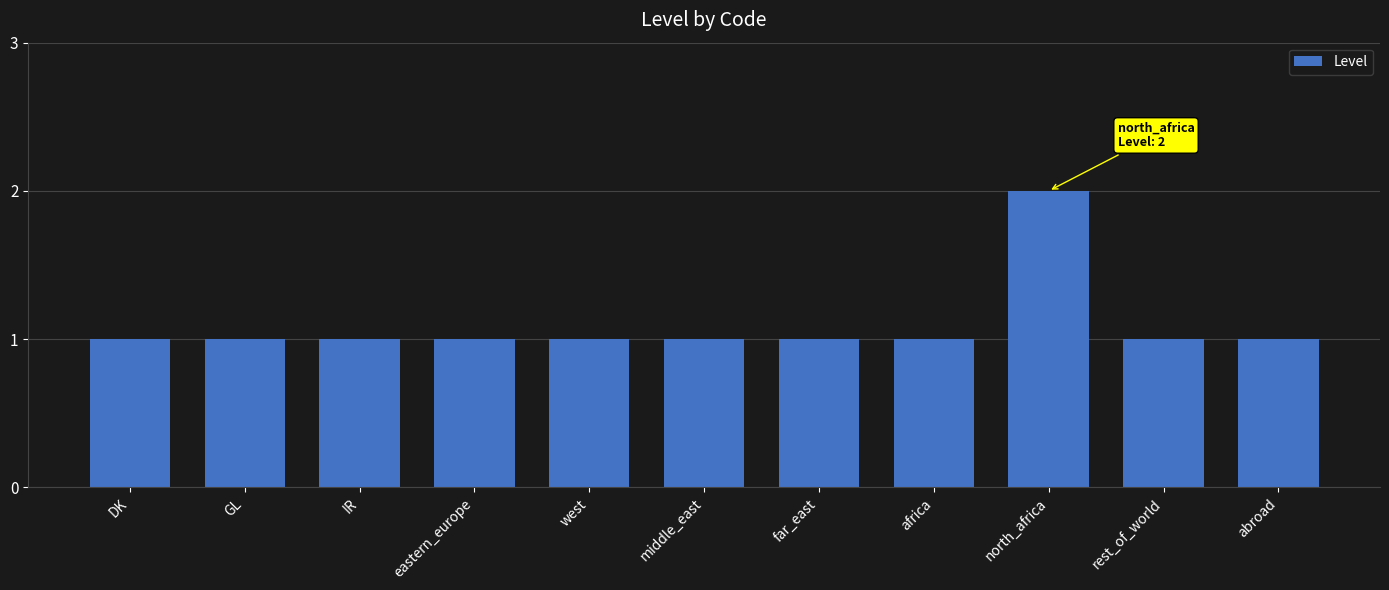

What is the value of the 9th bar from the left?

2